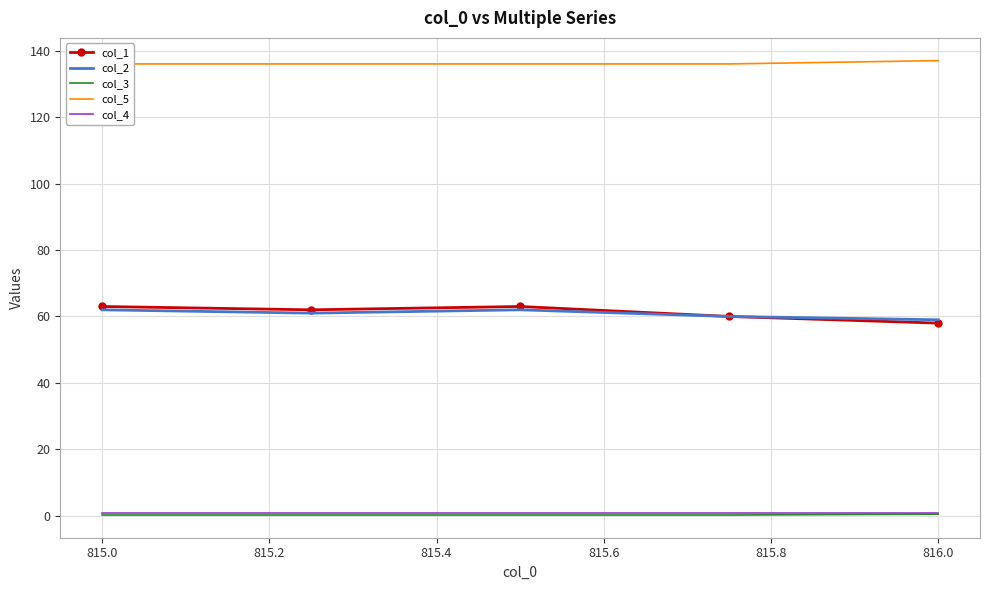

The col_1 series shows 92.5 at 815.0. True or false?

False